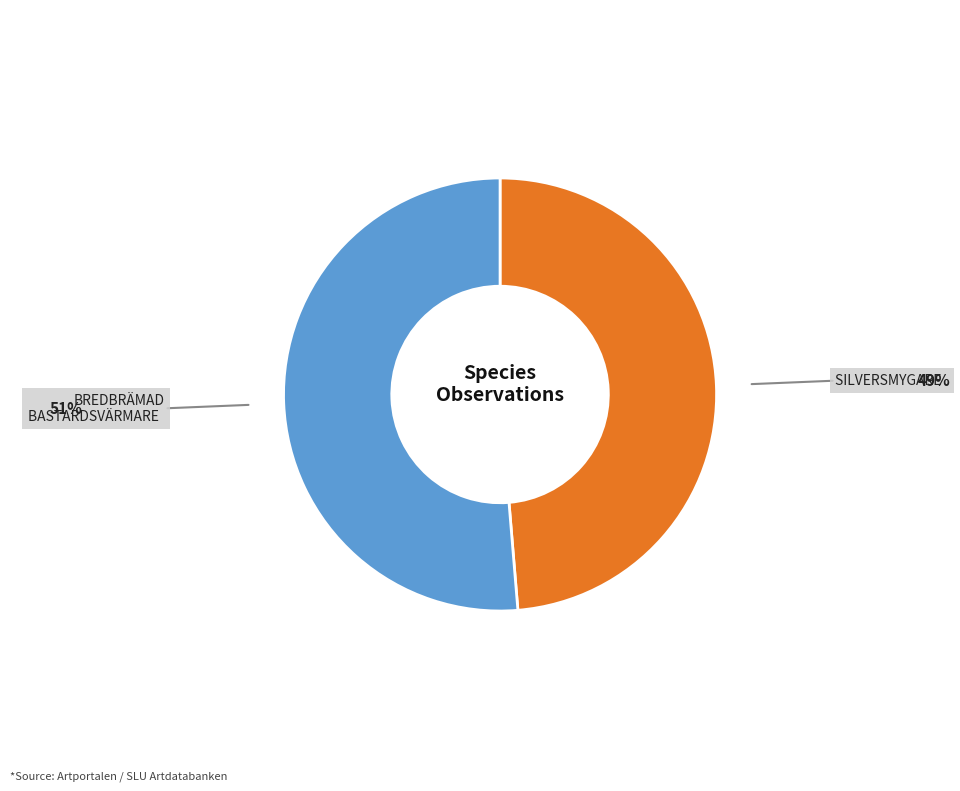

Is there any slice that represents more than half of the pie?

Yes